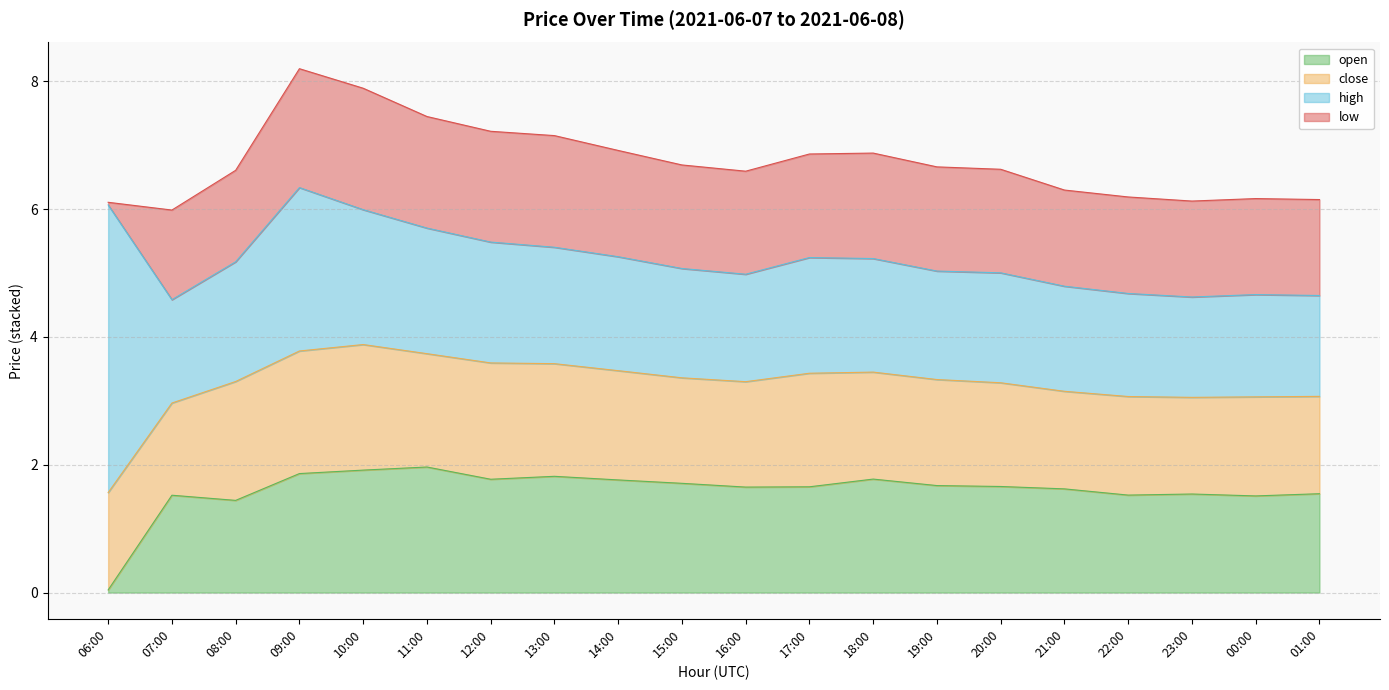

What is the label of the 15th point from the right?

11:00